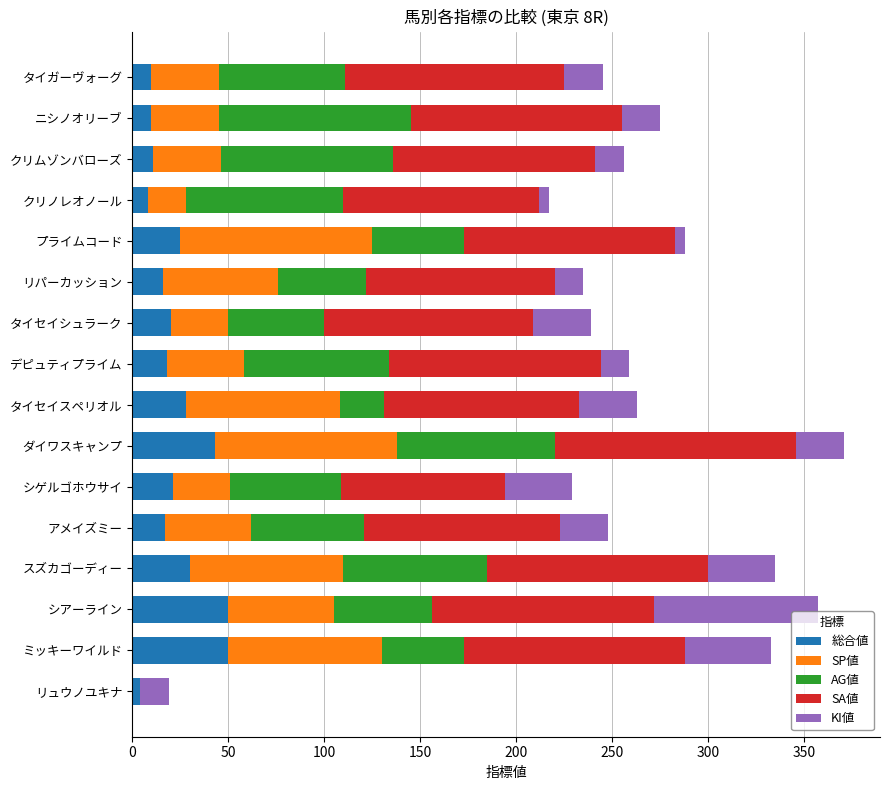

How many series are shown in this chart?

5